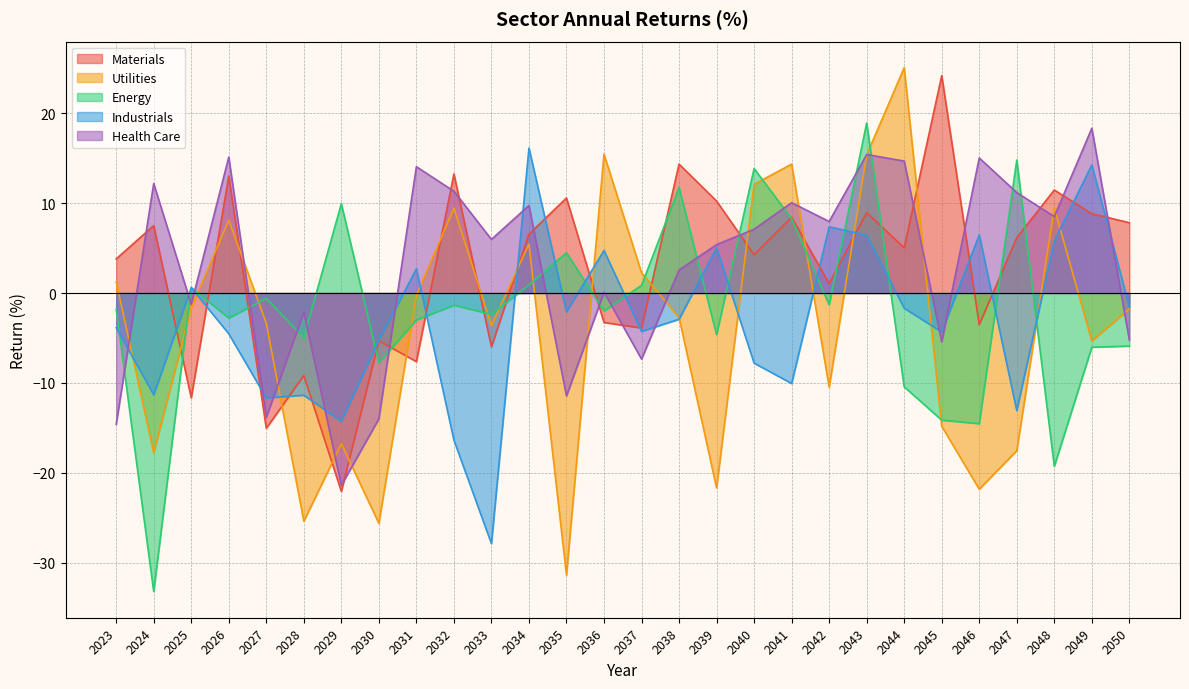

The Health Care series shows 7.7 at 2039. True or false?

False